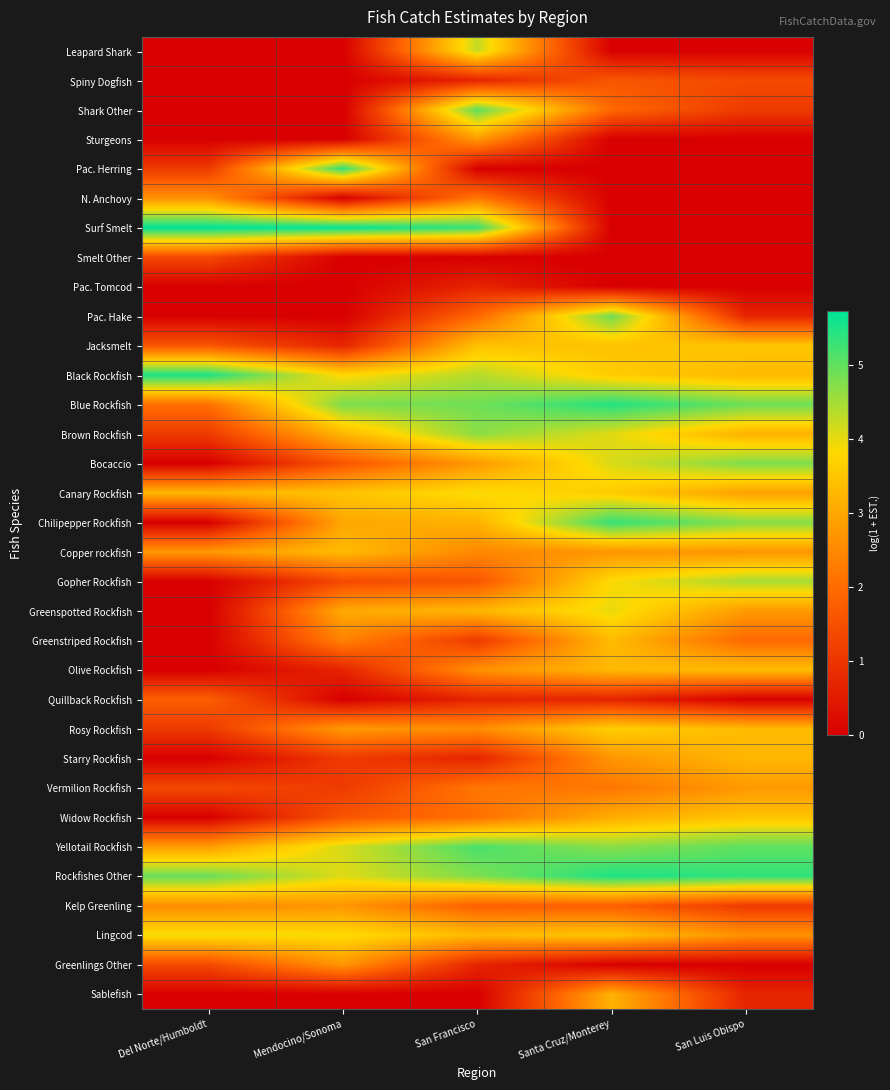

What is the spread (max minus min) of values at San Luis Obispo?

5.4